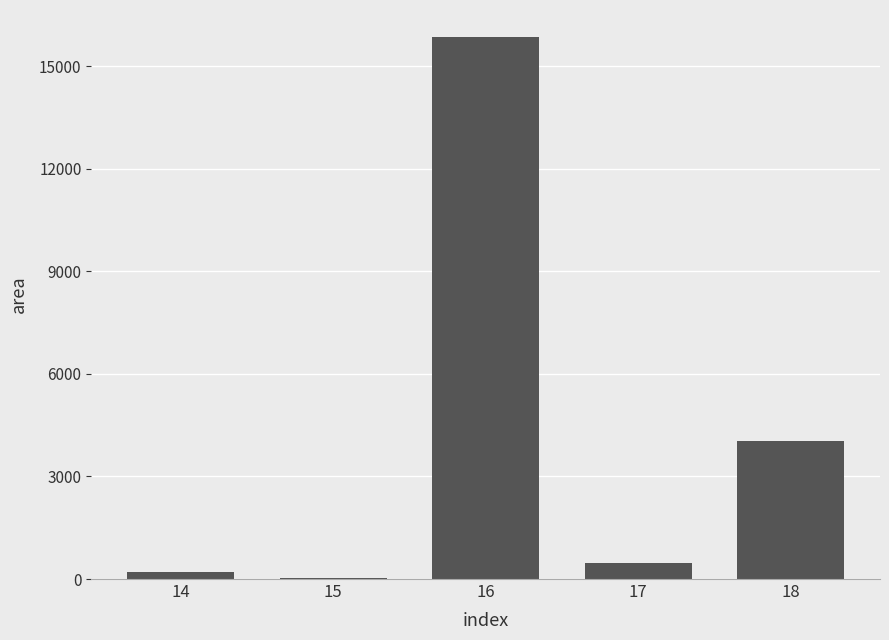

Reading left to right, extract all data points from this chart.

14=202.0	15=29.0	16=15846.9	17=472.0	18=4039.4